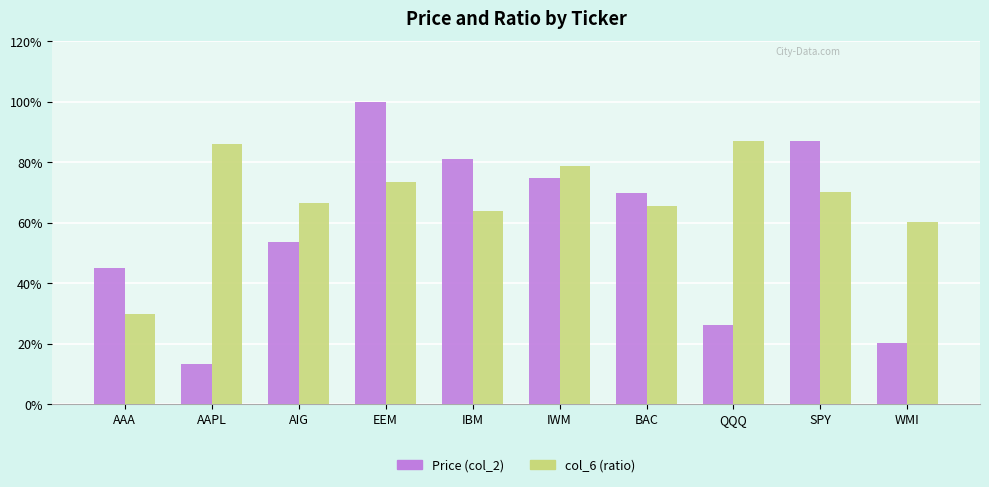

What is the maximum value shown in the chart?

100.0